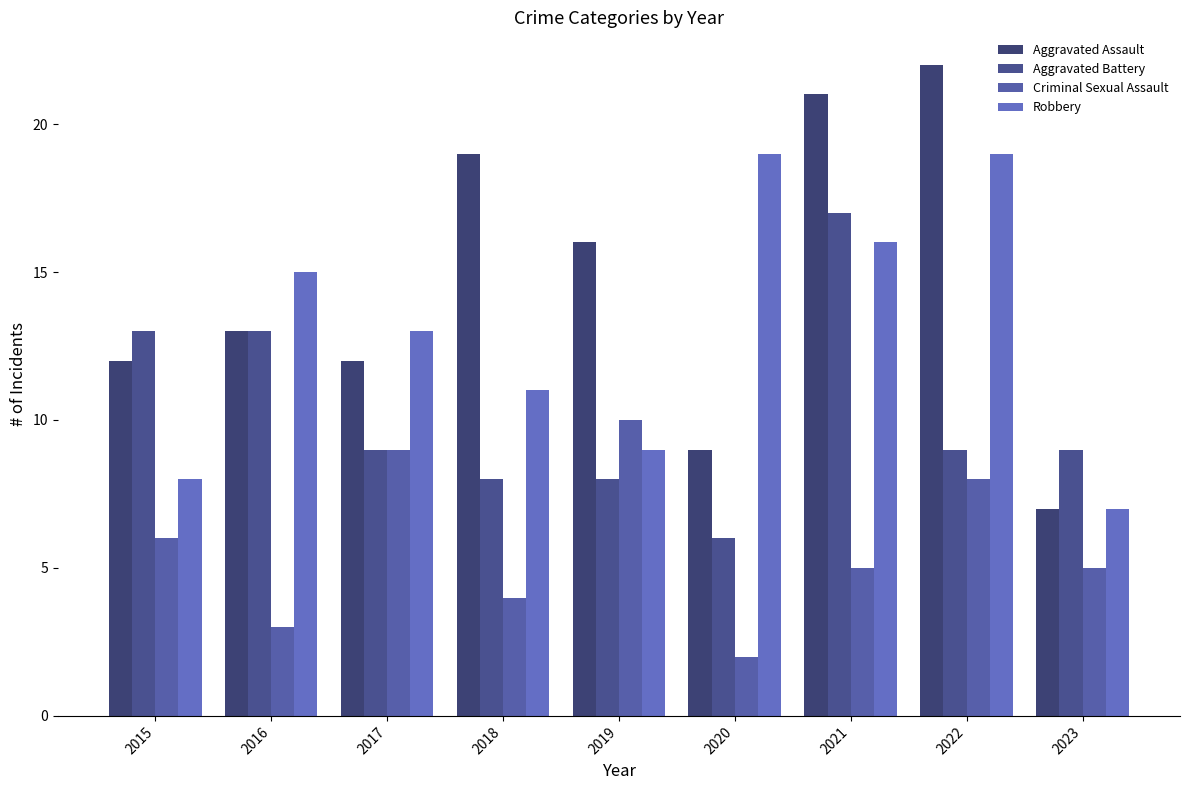

The value of Criminal Sexual Assault at 2021 is 7. True or false?

False